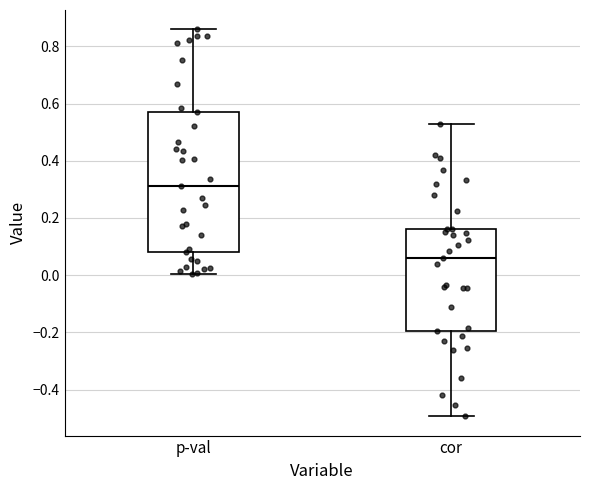

Which box has the highest median line?

p-val